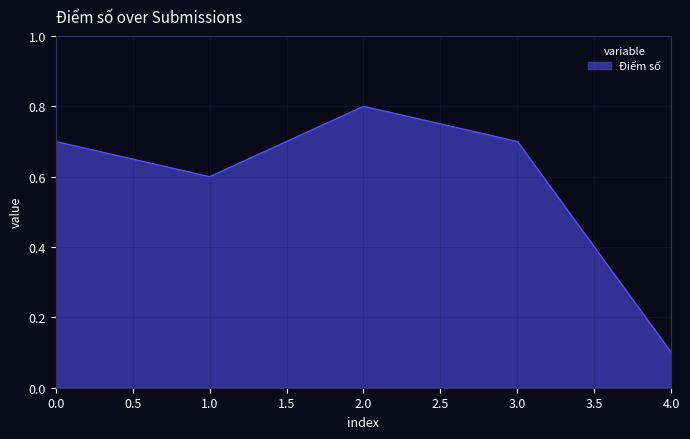

Which has a higher value, 4.0 or 3.0?

3.0